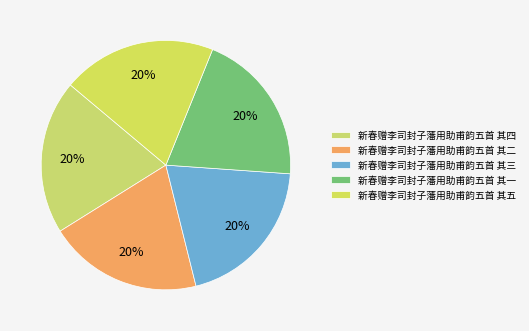

Which has a higher value, 新春赠李司封子藩用助甫韵五首 其五 or 新春赠李司封子藩用助甫韵五首 其一?

新春赠李司封子藩用助甫韵五首 其五